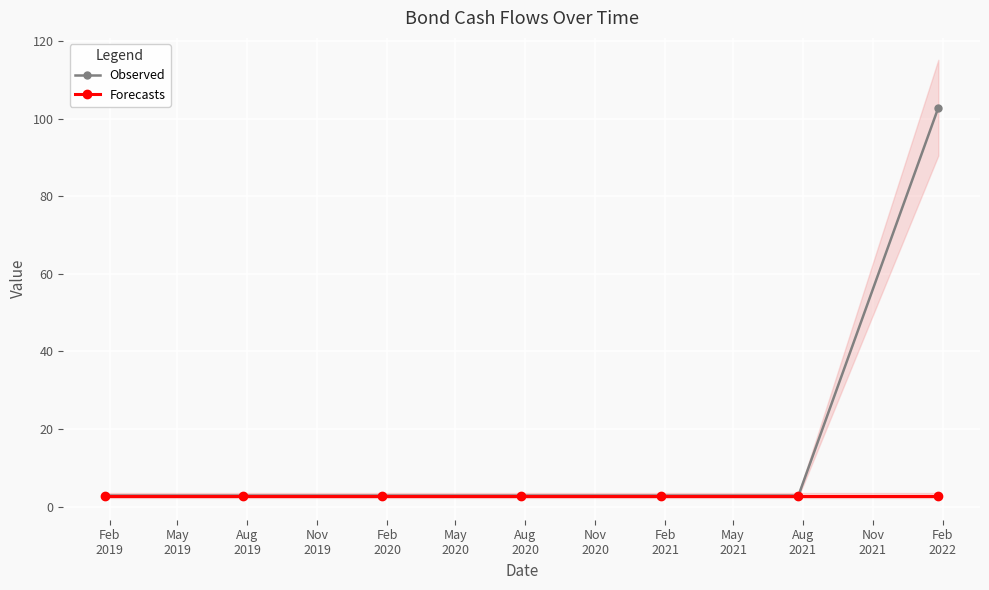

What is the lowest value of the Forecasts series?

2.8